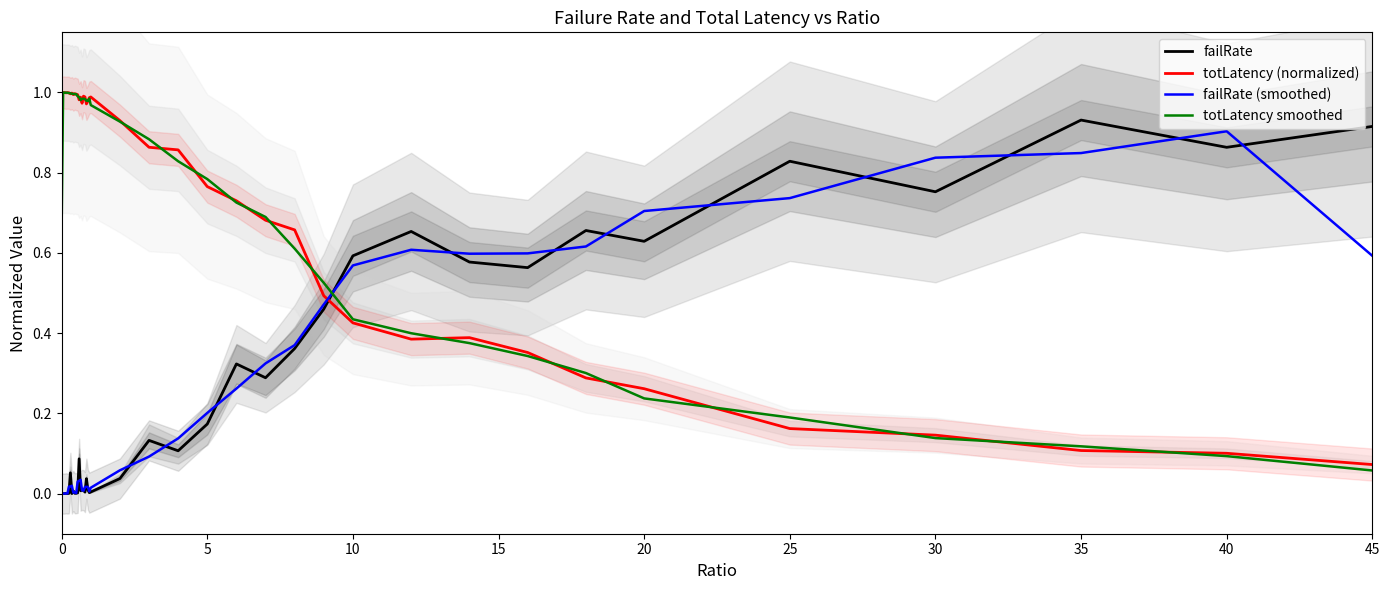

True or false: failRate (smoothed) and totLatency (normalized) intersect in this chart.

True